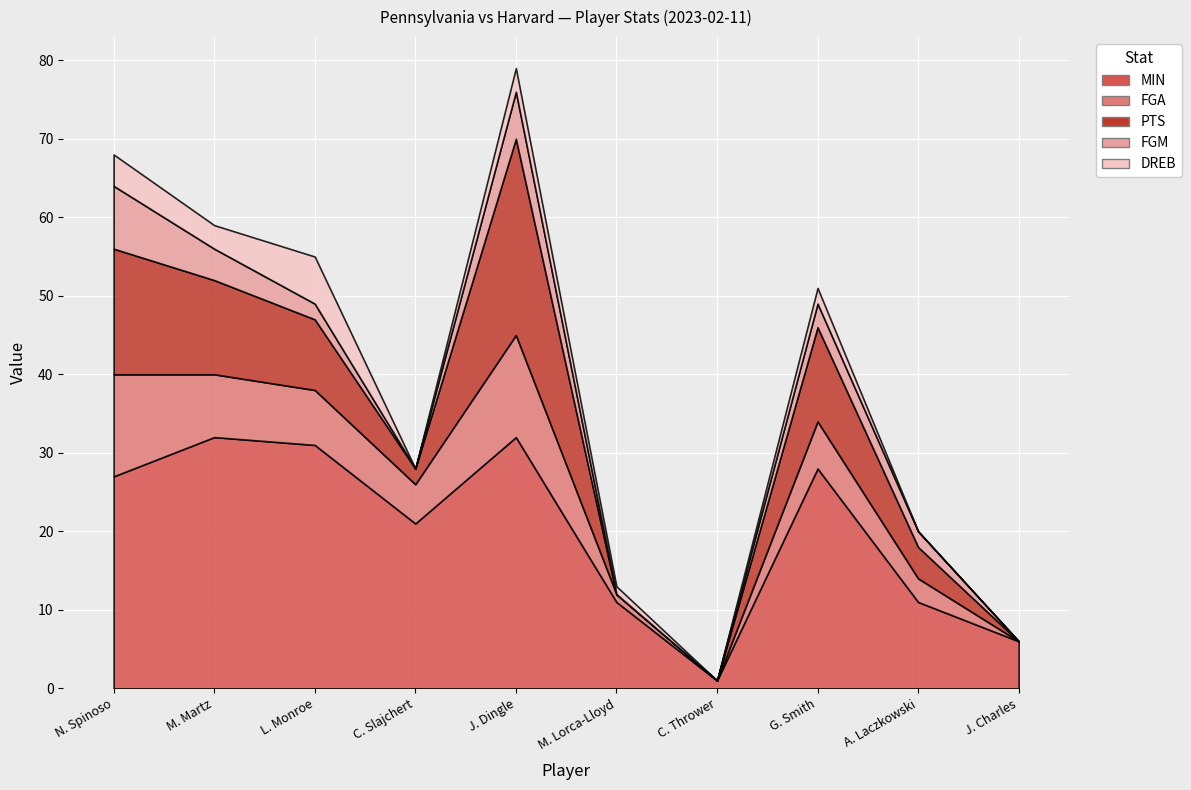

What is the value of the FGA point at the 1st from the left?

13